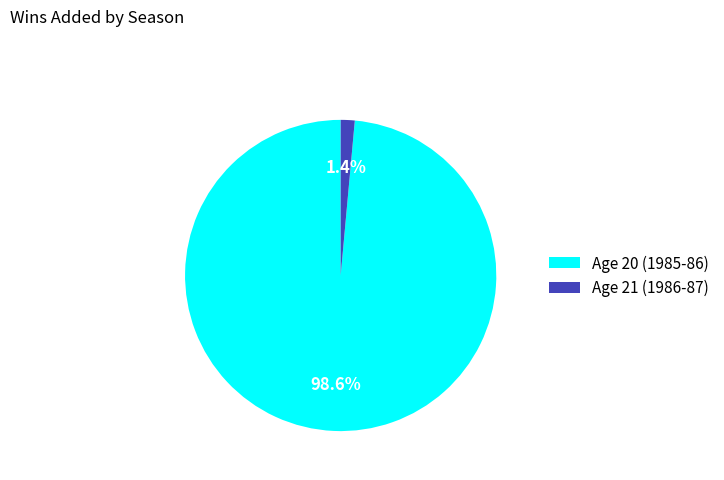

What is the largest slice in the pie chart?

Age 20 (1985-86)